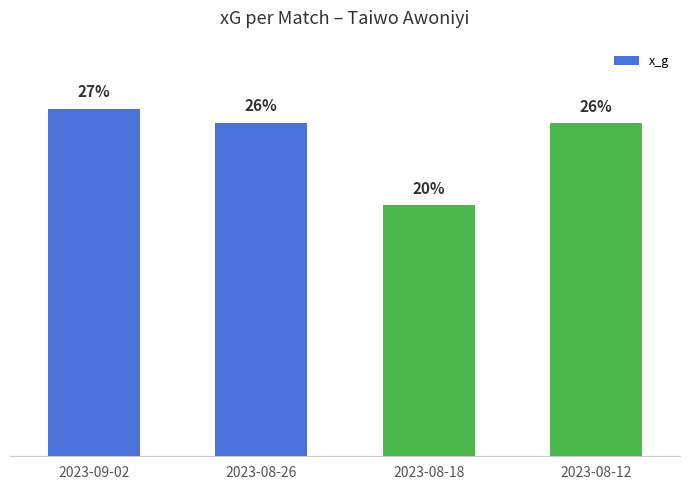

Which label corresponds to the largest value in the chart?

2023-09-02